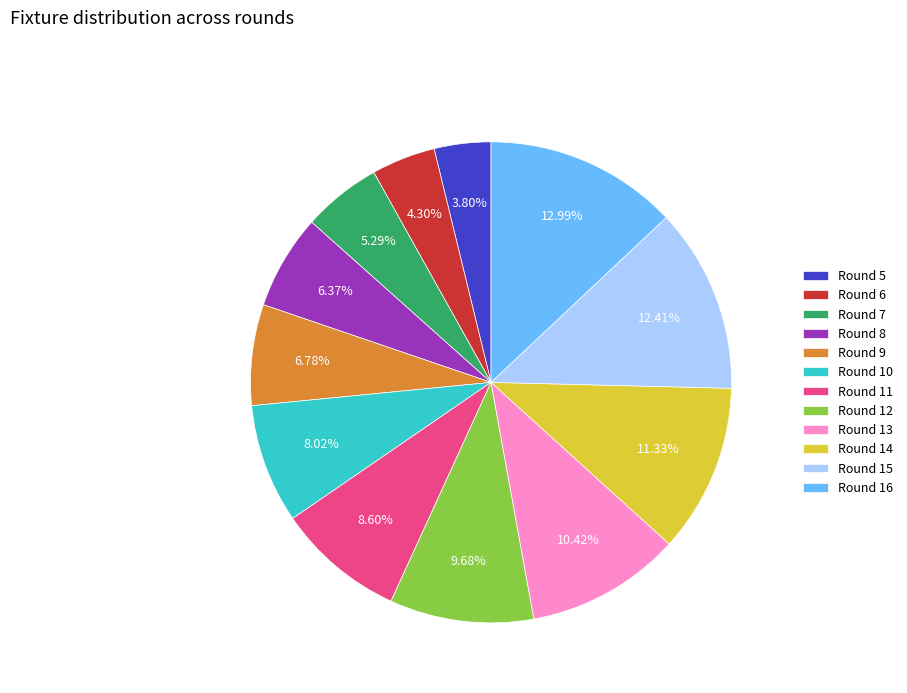

To the nearest percent, what is the difference between the Round 14 and Round 16 slice percentages?

2%